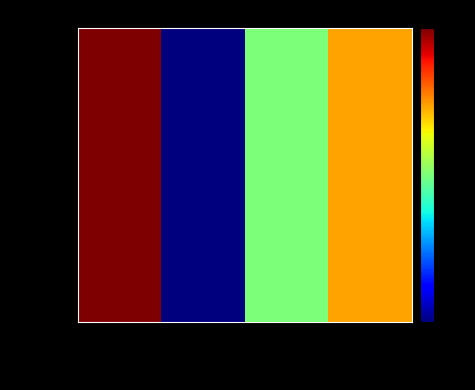

Between 5-222820177 and 6-173396741, which series saw the biggest shift?

5-222820177